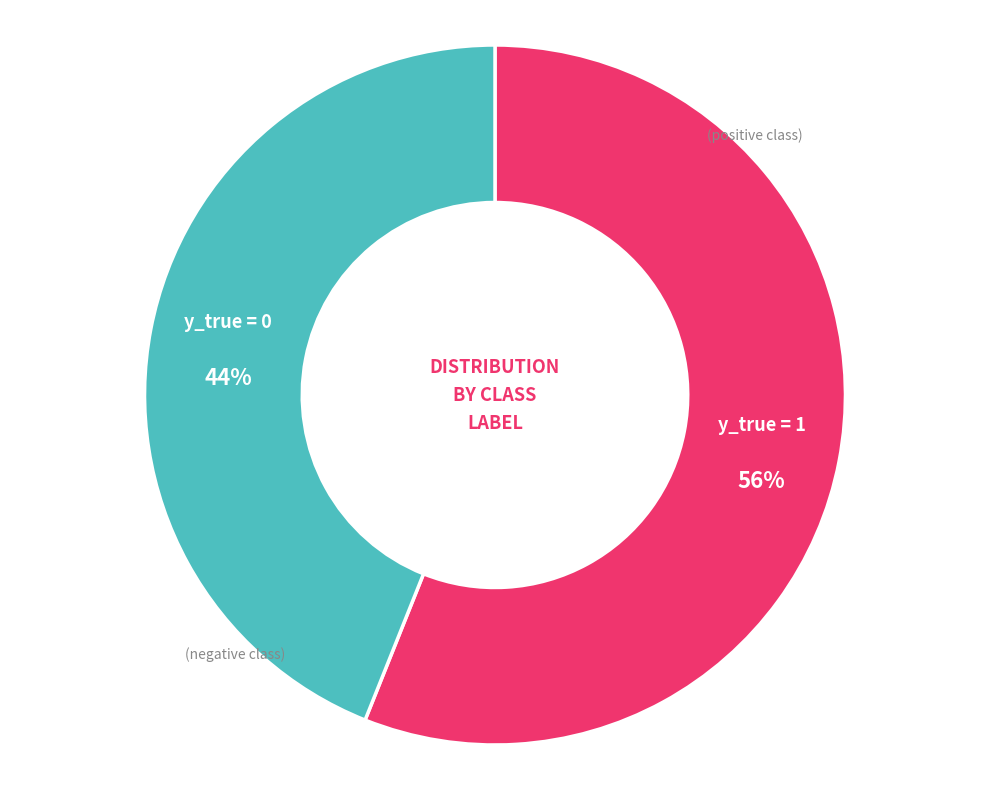

To the nearest percent, what is the average slice percentage?

50%